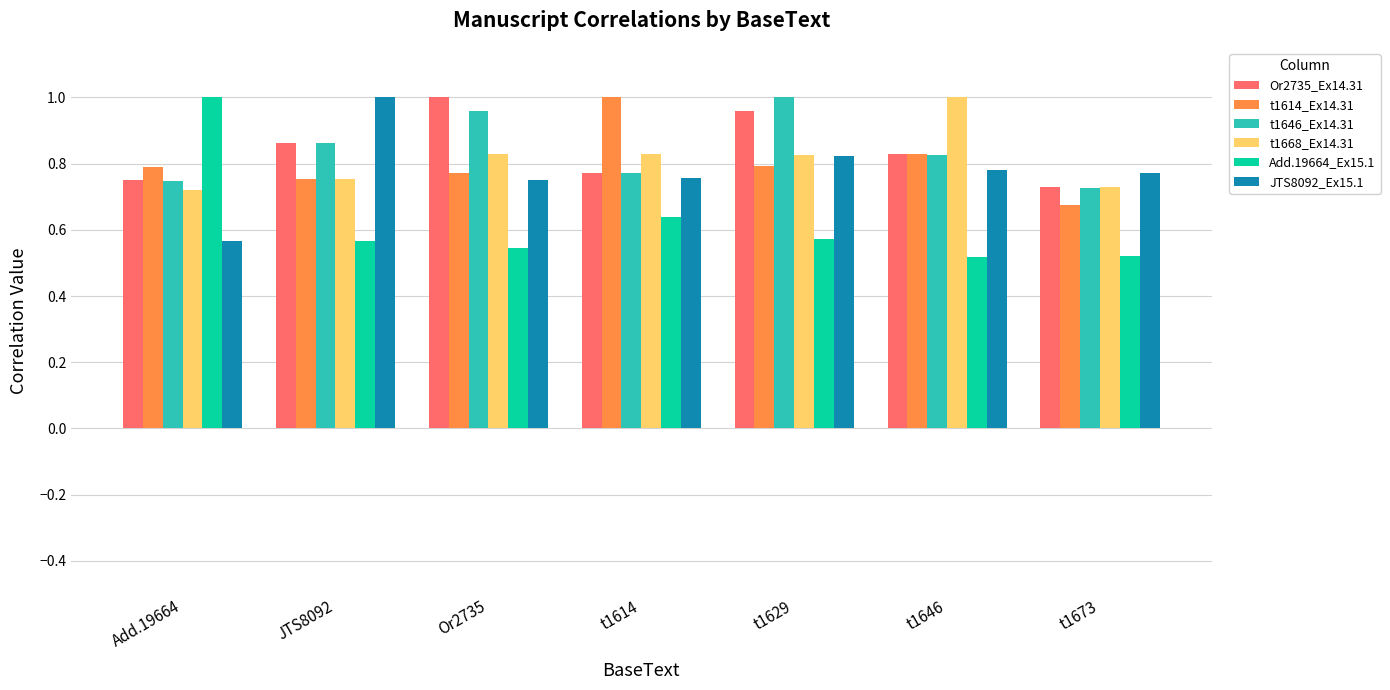

What is the difference between the highest and lowest values at Add.19664?

0.4